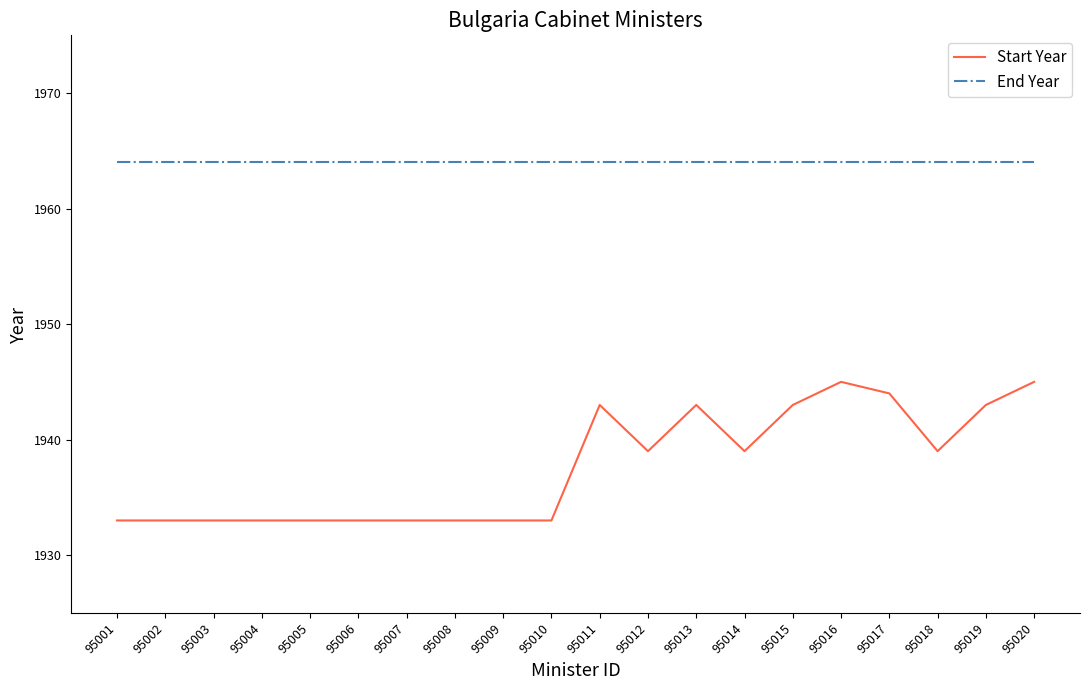

True or false: End Year and Start Year cross at least once.

False